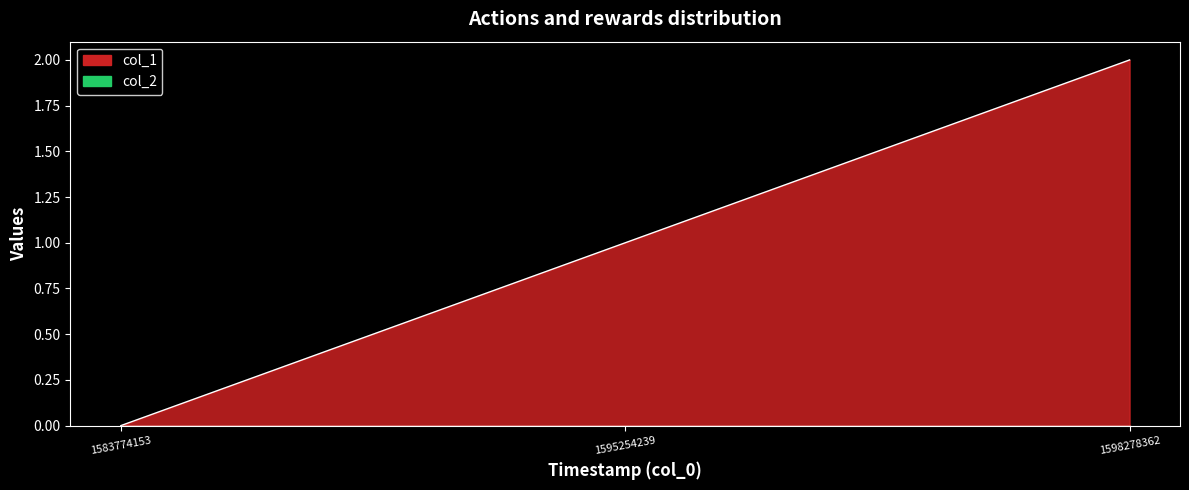

What is the maximum value shown in the chart?

2